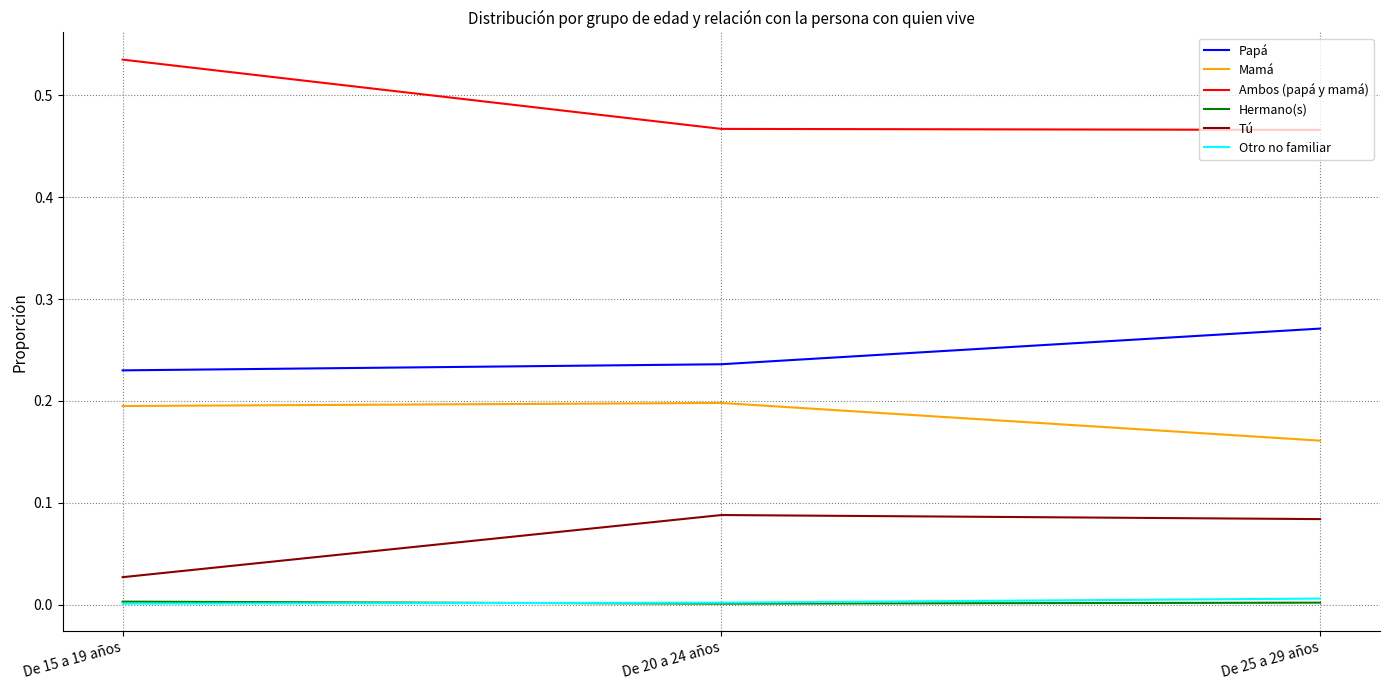

Which series has the largest total across all categories?

Ambos (papá y mamá)